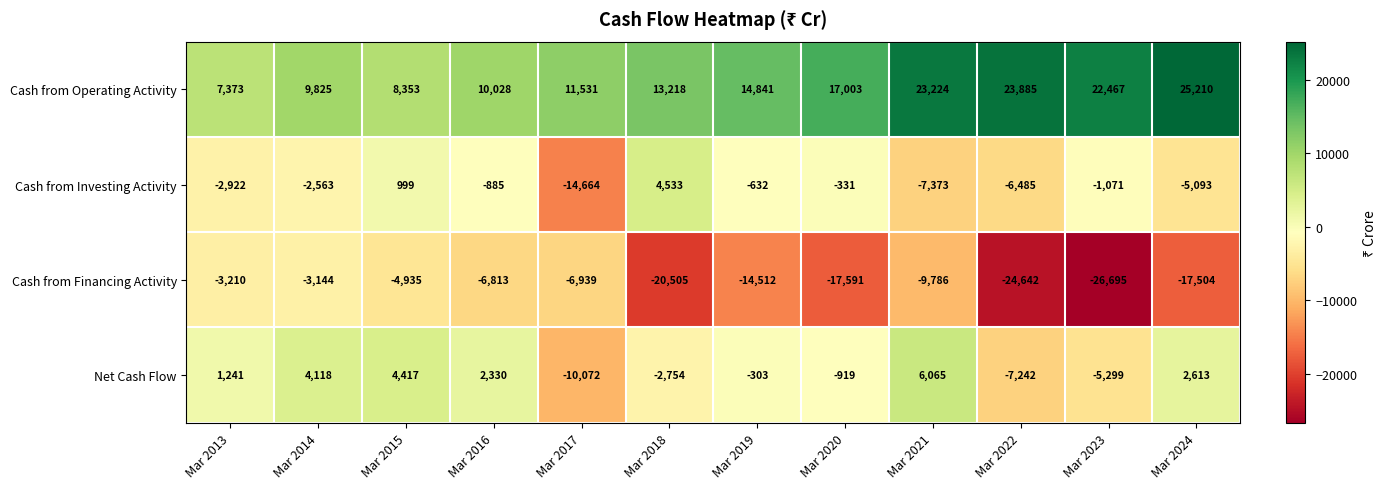

Where does the Cash from Investing Activity series first go above -1071?

Mar 2015